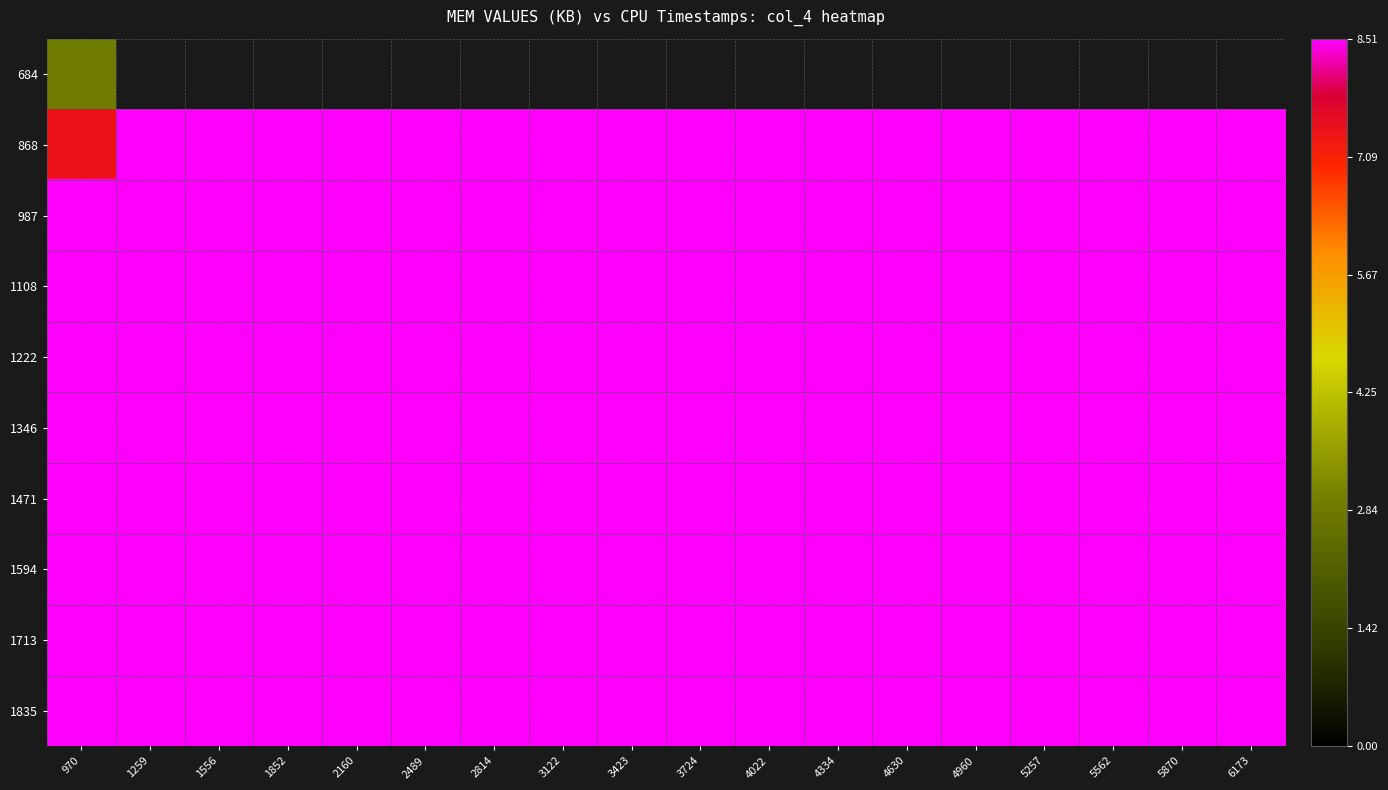

Which label corresponds to the smallest value in the chart?

1259